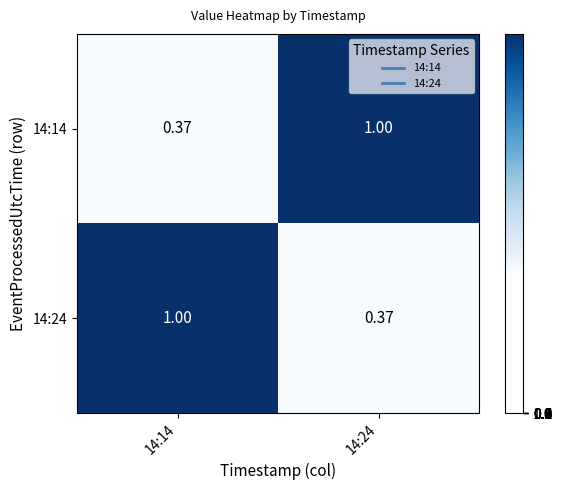

Is the value of 14:14 at 14:24 greater than the value of 14:24 at 14:24?

Yes